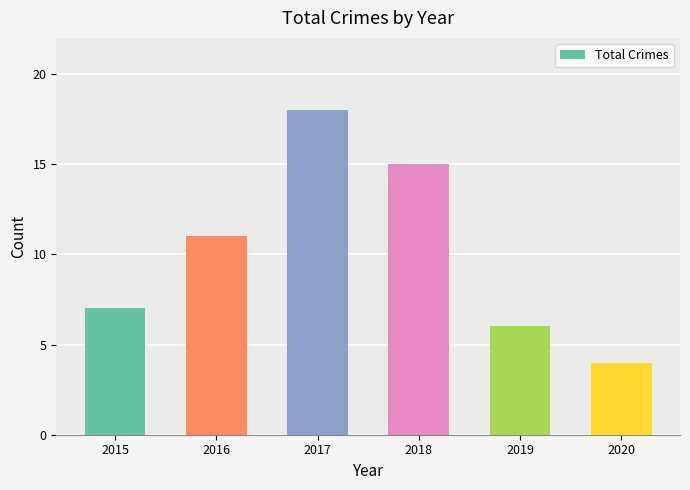

What is the difference between the values at 2020 and 2016?

7